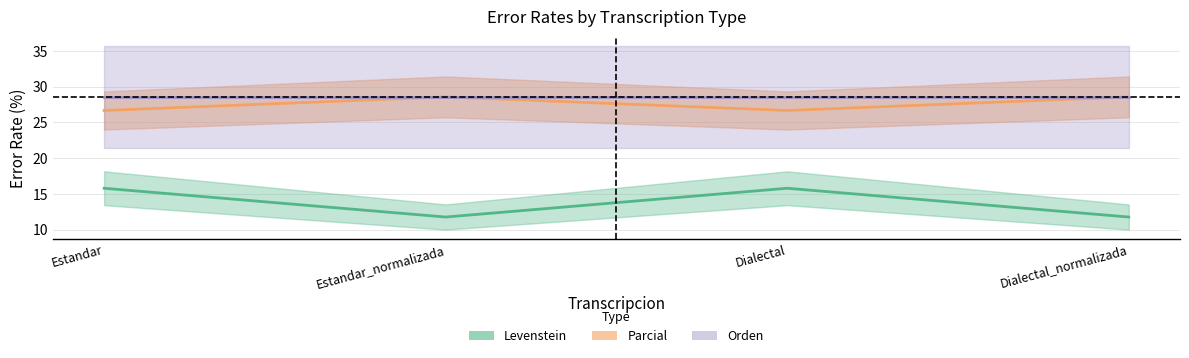

True or false: Parcial and Levenstein intersect in this chart.

False